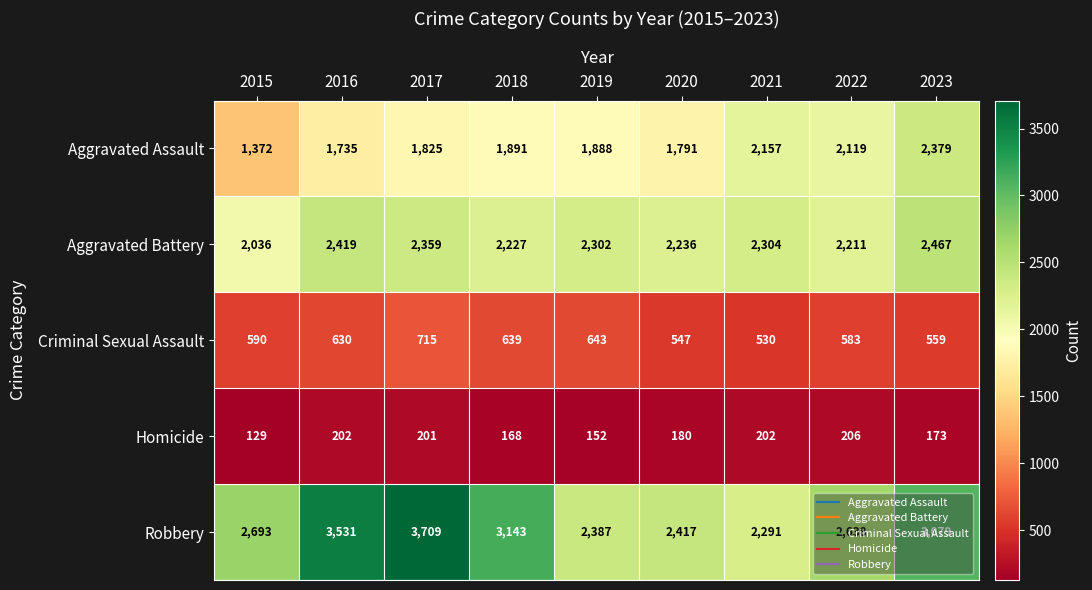

What is the difference between the highest and lowest values at 2022?

2432